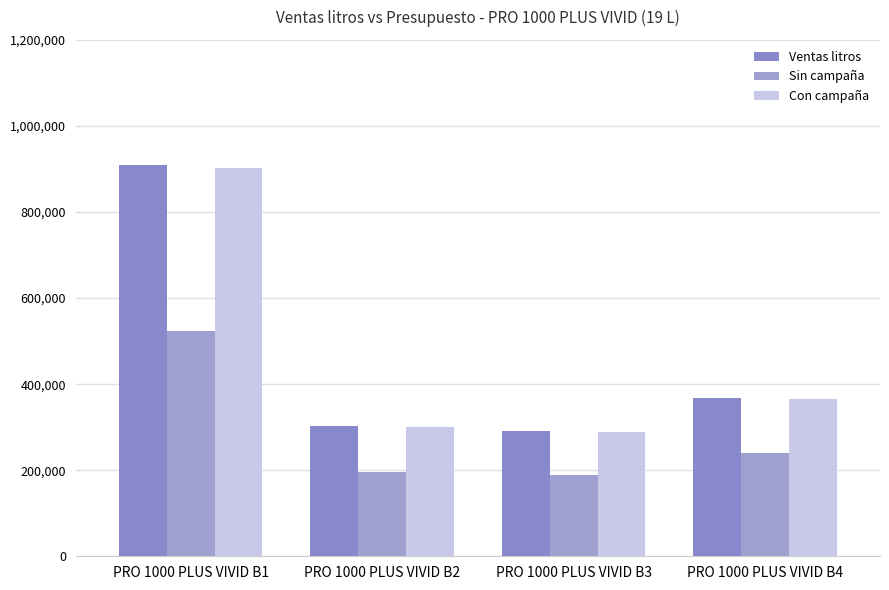

What is the minimum value shown in the chart?

189527.8